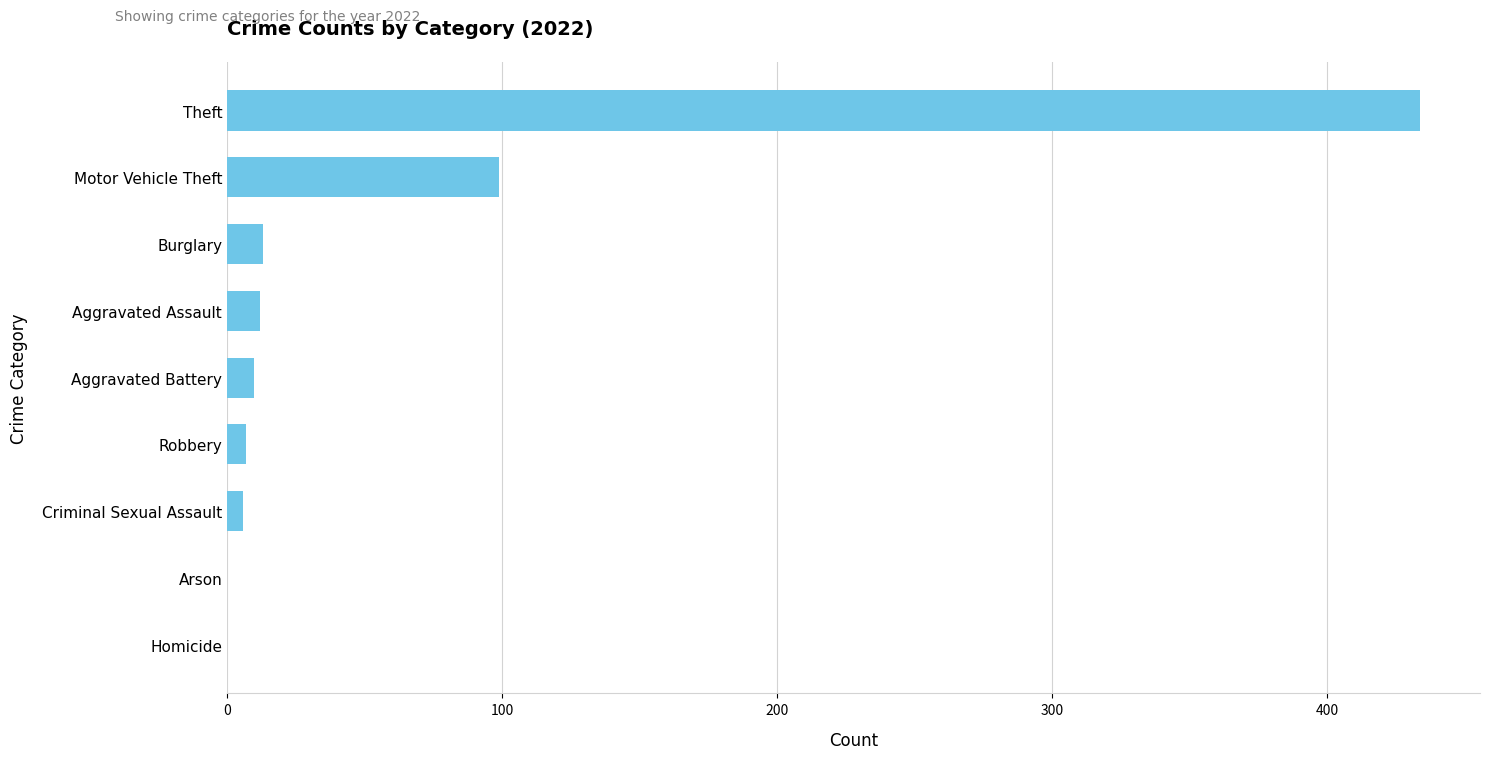

Count the number of categories in the chart.

9